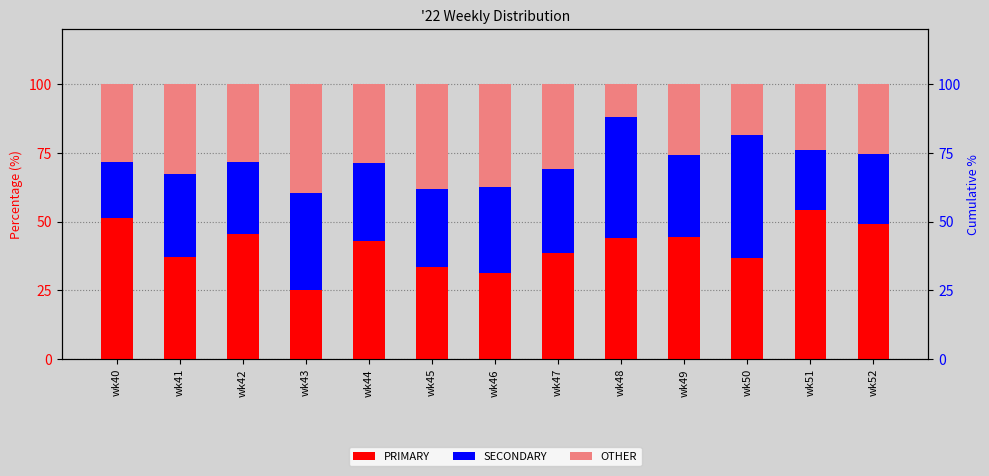

Which series has the largest total across all categories?

PRIMARY